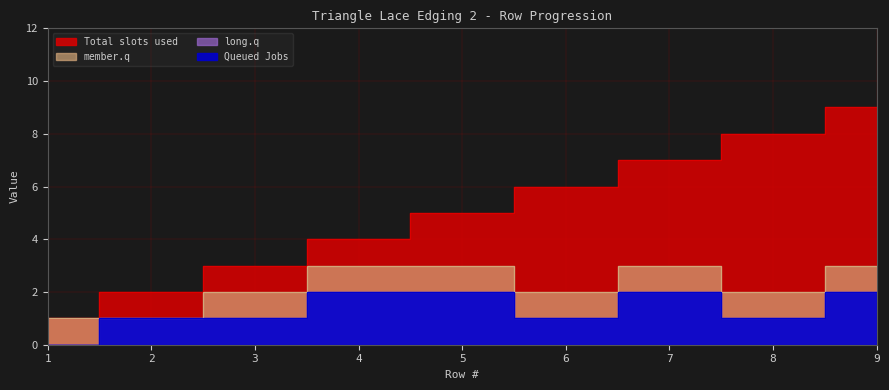

The Queued Jobs series shows 2 at 7. True or false?

True